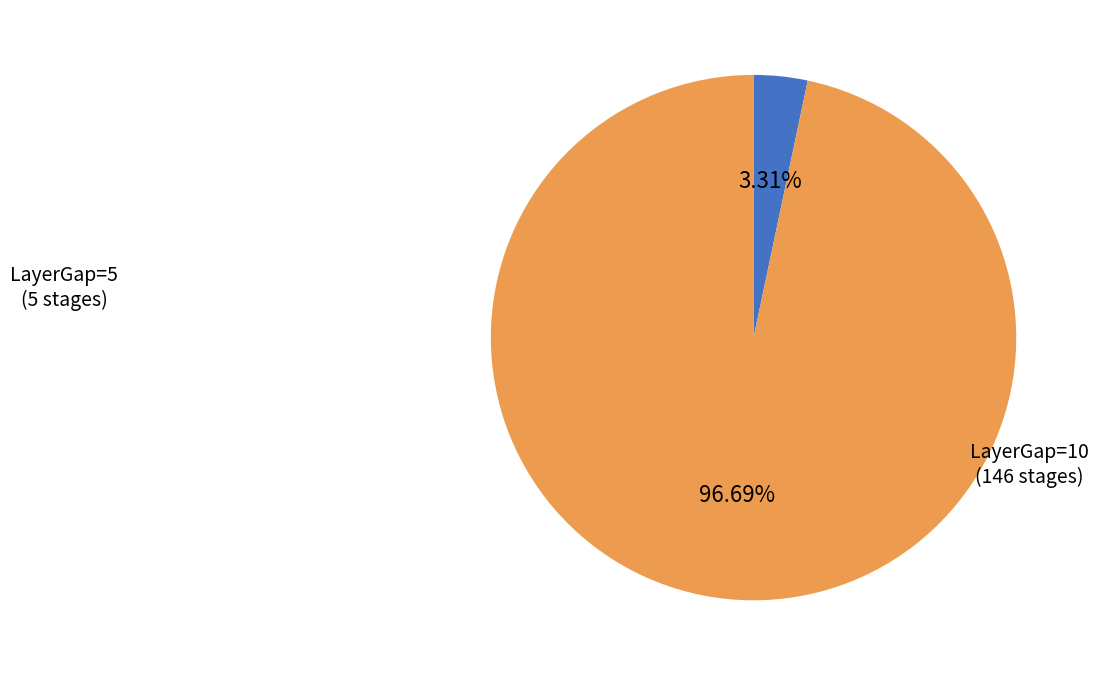

How many slices are in this pie chart?

2